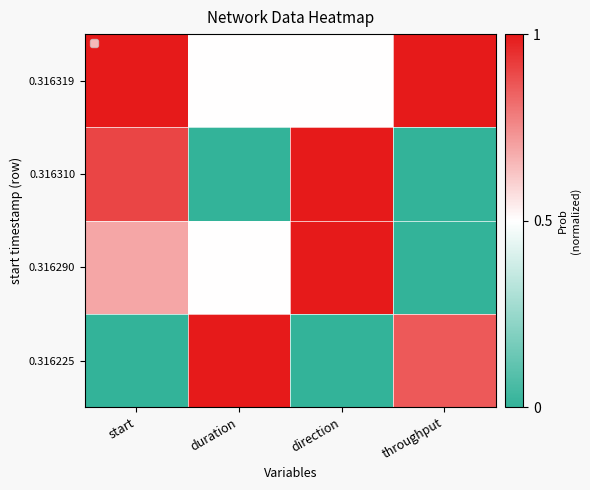

Reading left to right, what are all the values shown in this chart?

0.316225: start=0.0	duration=1.0	direction=0.0	throughput=0.9
0.316290: start=0.7	duration=0.5	direction=1.0	throughput=0.0
0.316310: start=0.9	duration=0.0	direction=1.0	throughput=0.0
0.316319: start=1.0	duration=0.5	direction=0.5	throughput=1.0